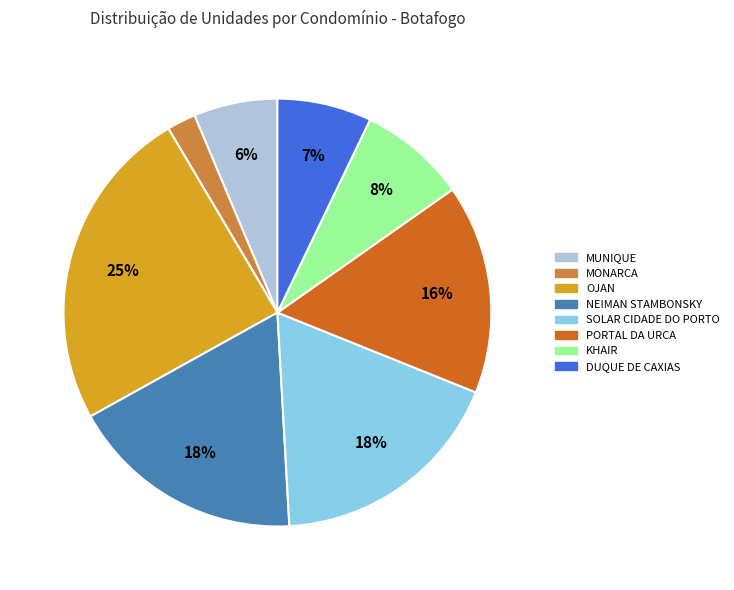

What is the smallest slice in the pie chart?

MONARCA